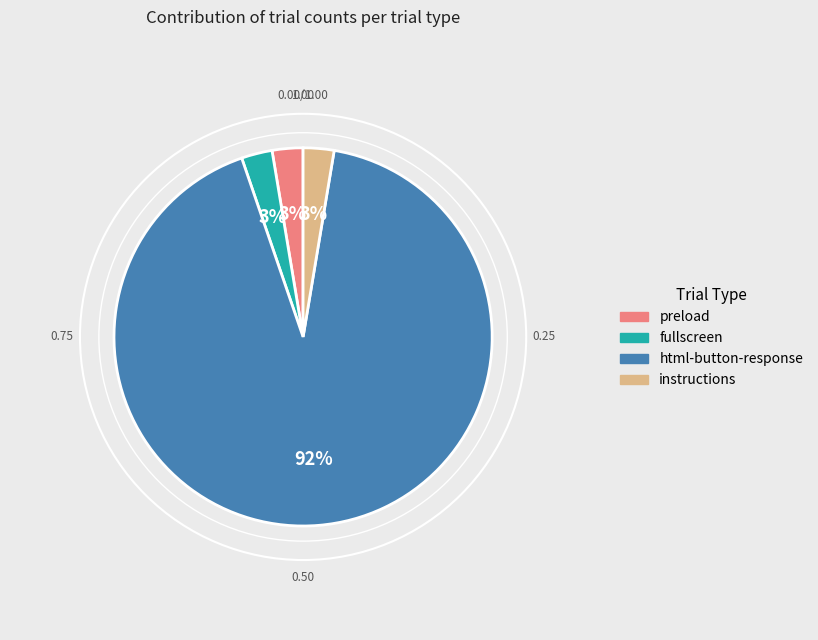

Combined, do instructions and preload account for over 50%?

No